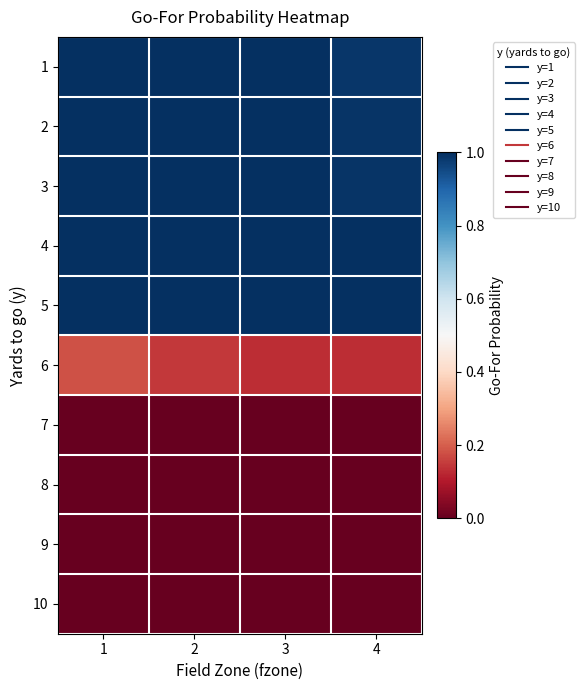

Reading left to right, what are all the values shown in this chart?

1: 1=1.0	2=1.0	3=1.0	4=1.0
2: 1=1.0	2=1.0	3=1.0	4=1.0
3: 1=1.0	2=1.0	3=1.0	4=1.0
4: 1=1.0	2=1.0	3=1.0	4=1.0
5: 1=1.0	2=1.0	3=1.0	4=1.0
6: 1=0.2	2=0.1	3=0.1	4=0.1
7: 1=0.0	2=0.0	3=0.0	4=0.0
8: 1=0.0	2=0.0	3=0.0	4=0.0
9: 1=0.0	2=0.0	3=0.0	4=0.0
10: 1=0.0	2=0.0	3=0.0	4=0.0